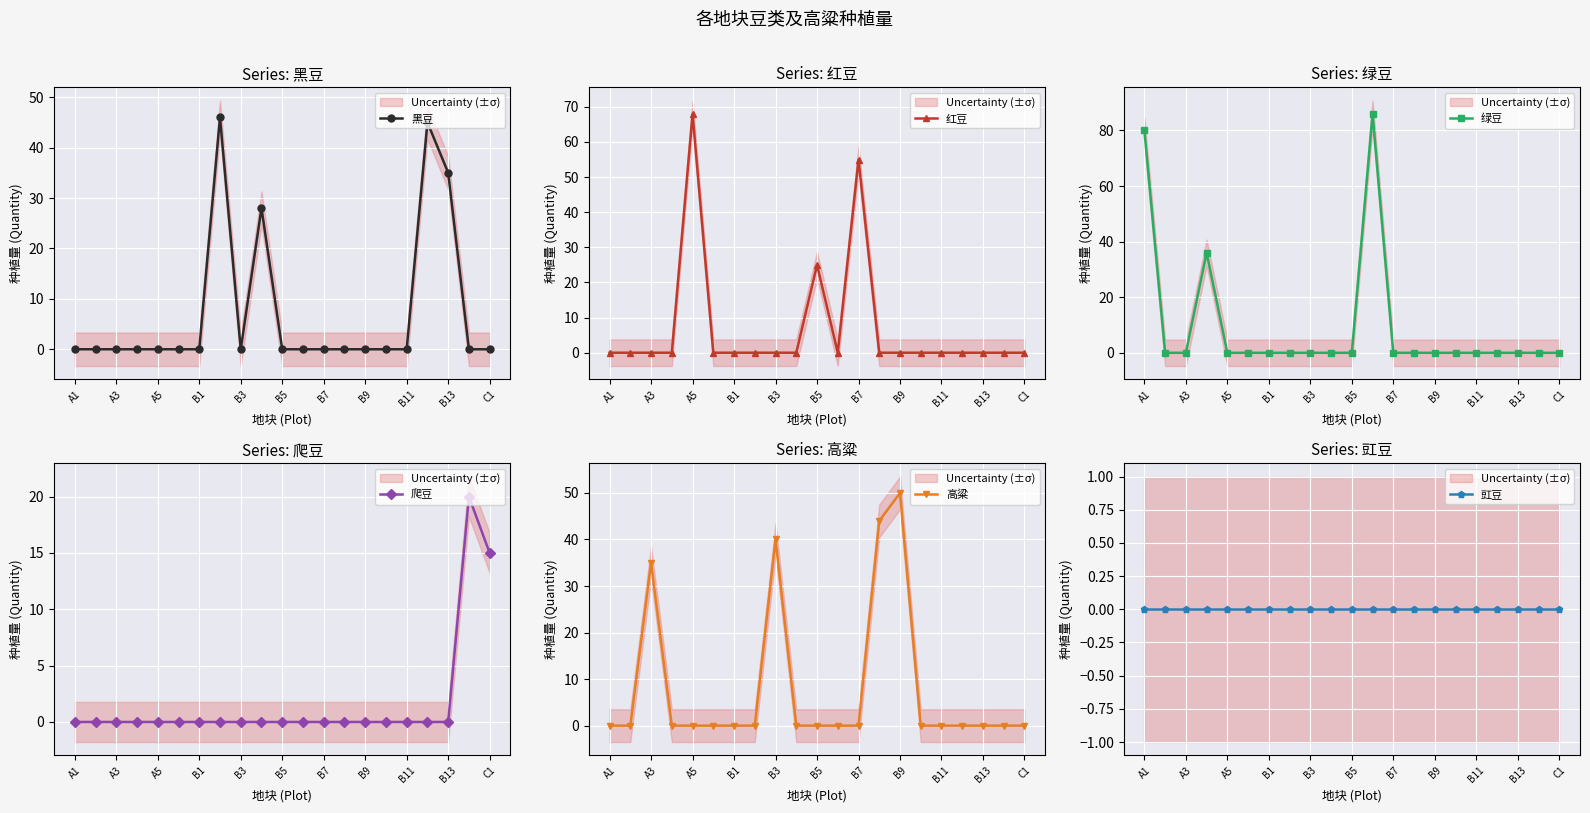

The 黑豆 series shows 0 at A3. True or false?

True